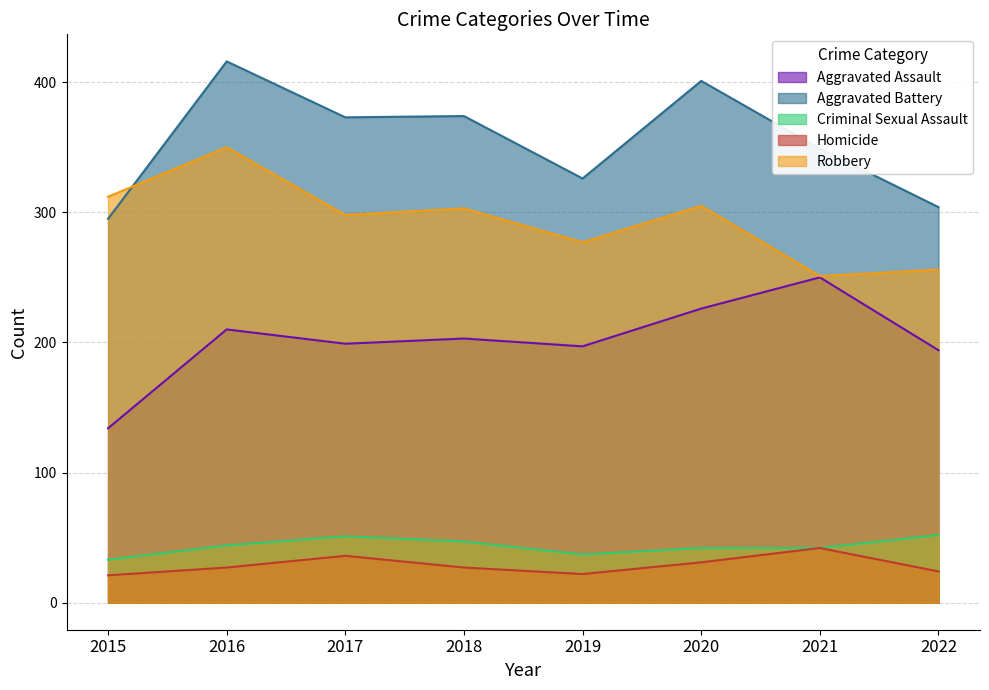

Rank the series by their maximum value, from lowest to highest.

Homicide, Criminal Sexual Assault, Aggravated Assault, Robbery, Aggravated Battery